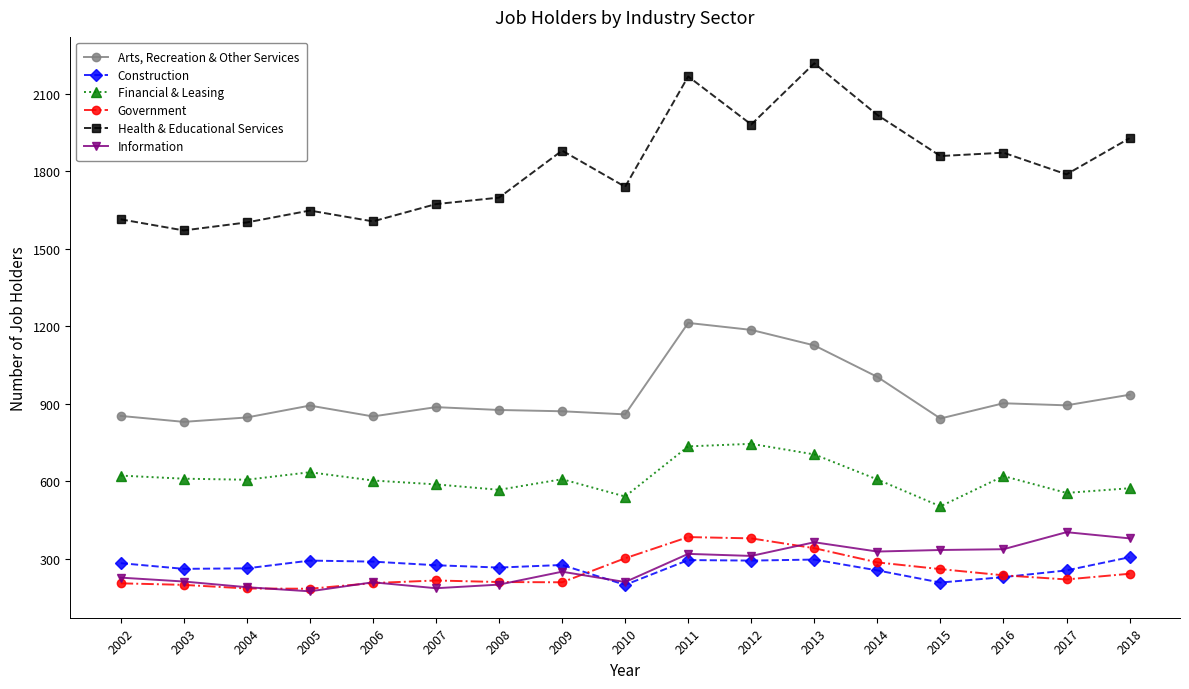

What is the maximum value for Financial & Leasing?

744